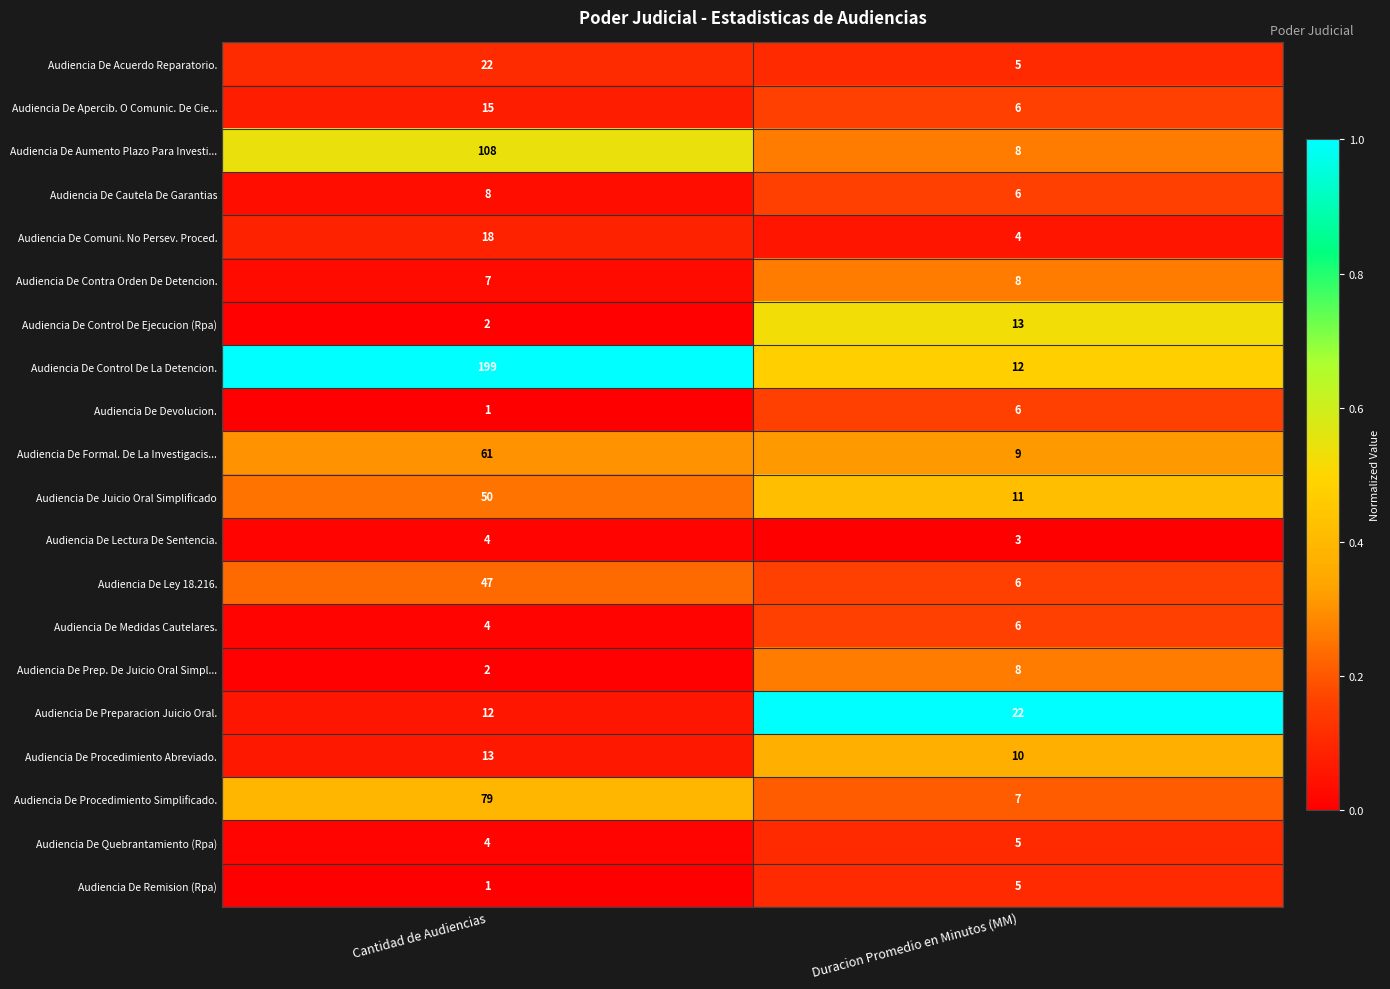

List the labels in order of Audiencia De Formal. De La Investigacis... value, smallest first.

Duracion Promedio en Minutos (MM), Cantidad de Audiencias